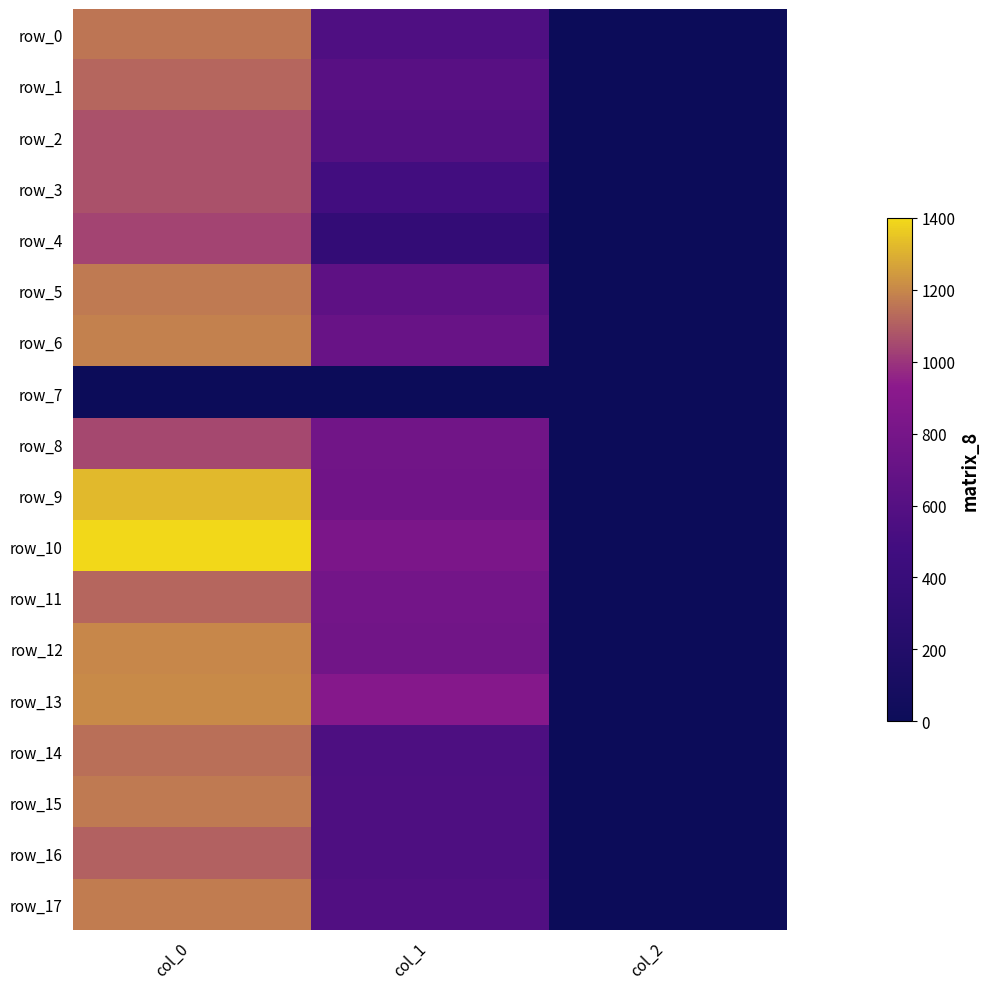

What is the difference between the row_0 values at col_1 and col_2?

561.6